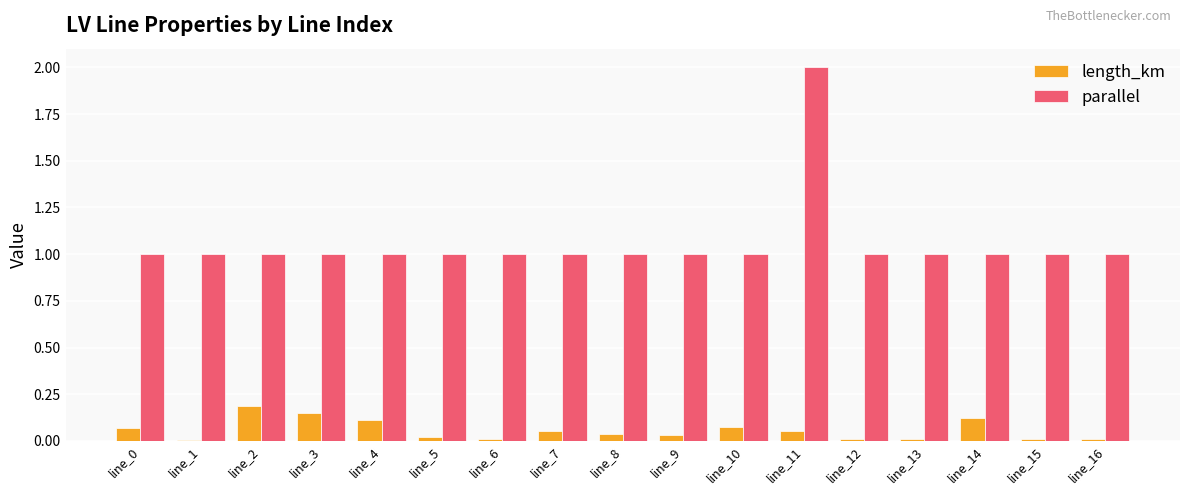

What is the sum of all parallel values?

18.0